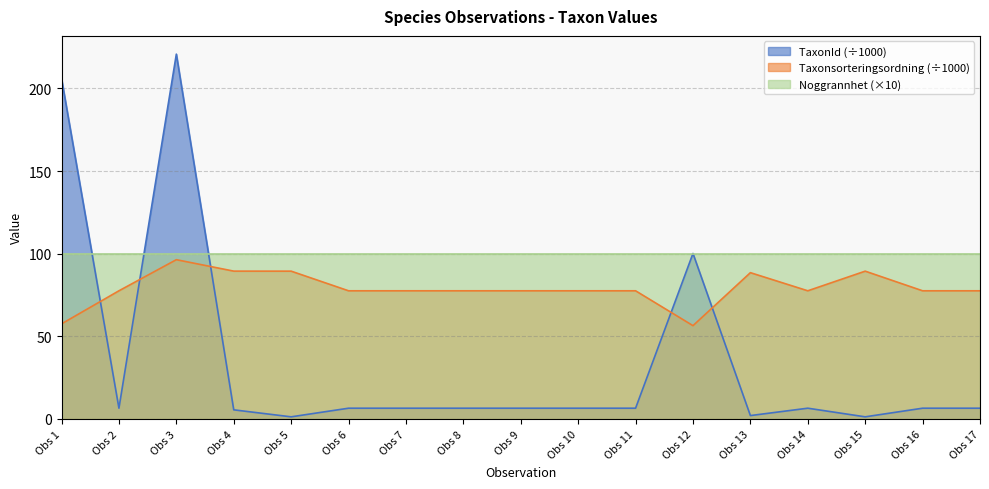

What is the maximum value shown in the chart?

220.8